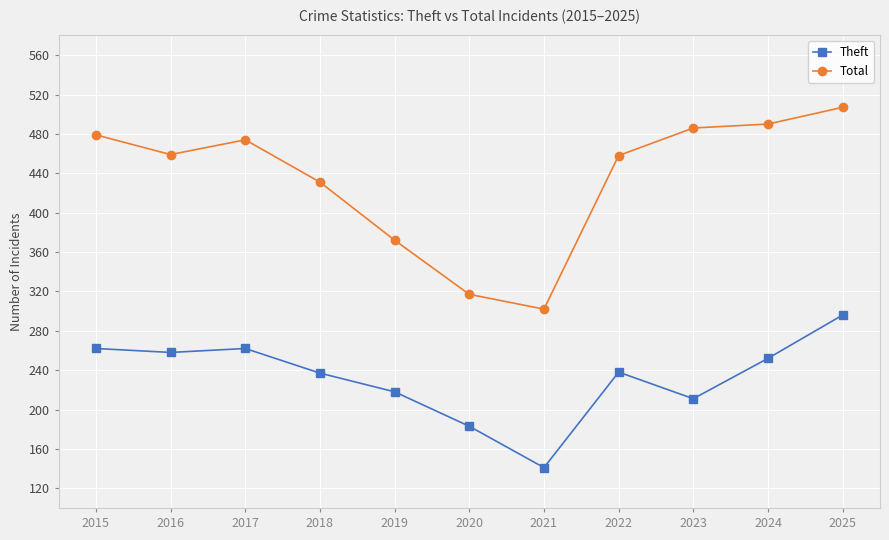

What is the sum of the Theft values at 2024 and 2016?

510